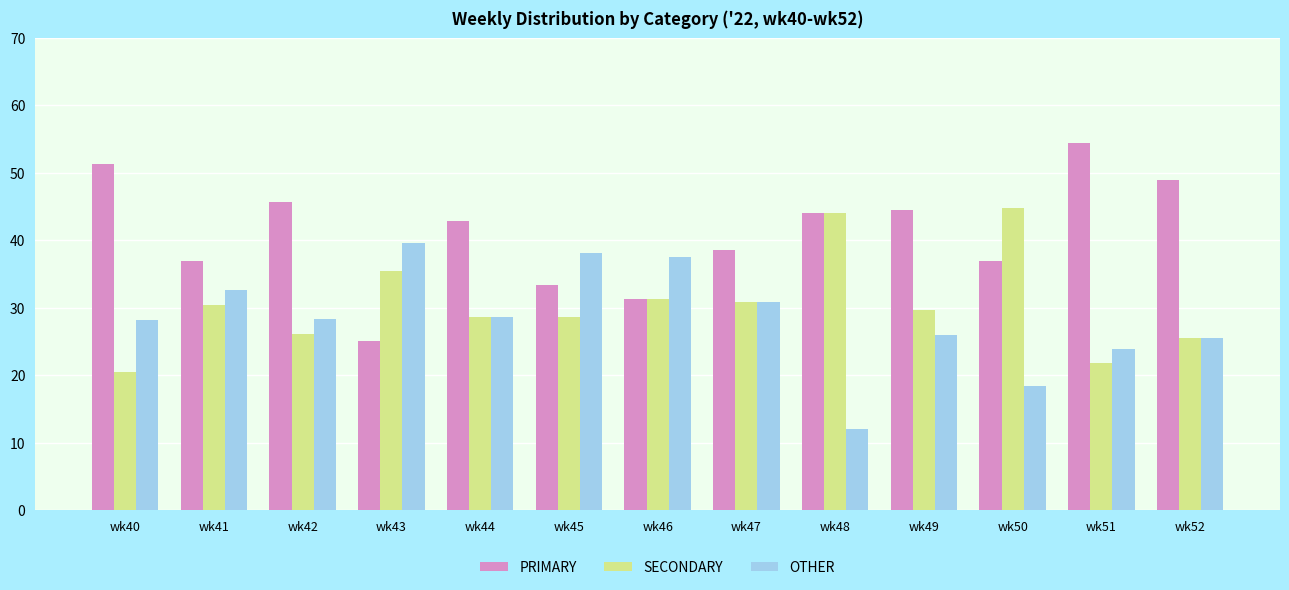

What is the greatest value displayed?

54.3